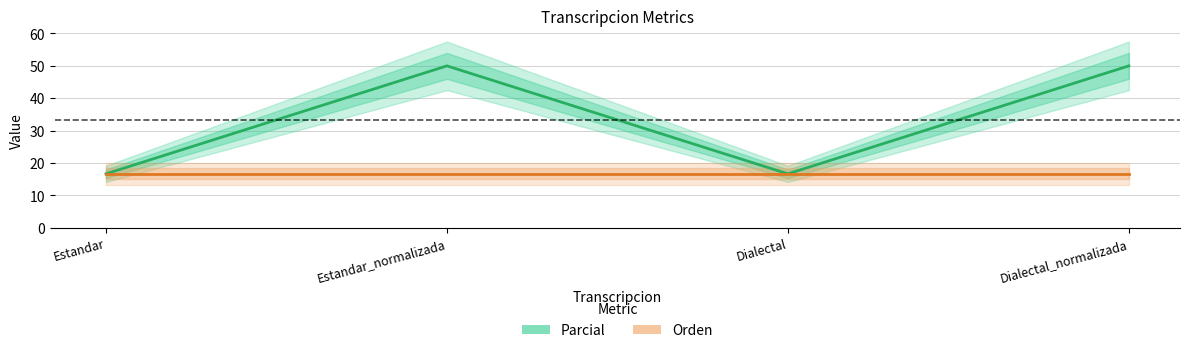

Reading left to right, list all the values displayed in this chart.

Parcial: Estandar=16.7	Estandar_normalizada=50.0	Dialectal=16.7	Dialectal_normalizada=50.0
Orden: Estandar=16.7	Estandar_normalizada=16.7	Dialectal=16.7	Dialectal_normalizada=16.7